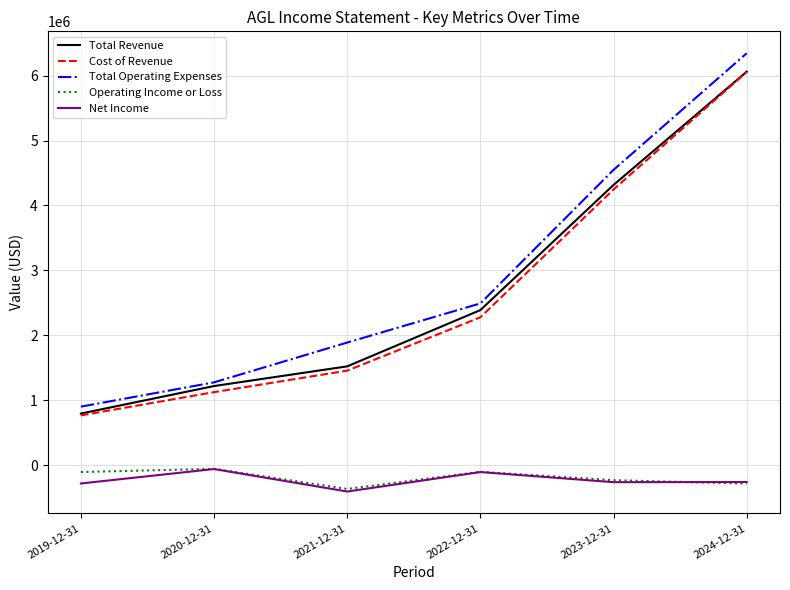

At which label is Total Operating Expenses closest to 3622750?

2023-12-31